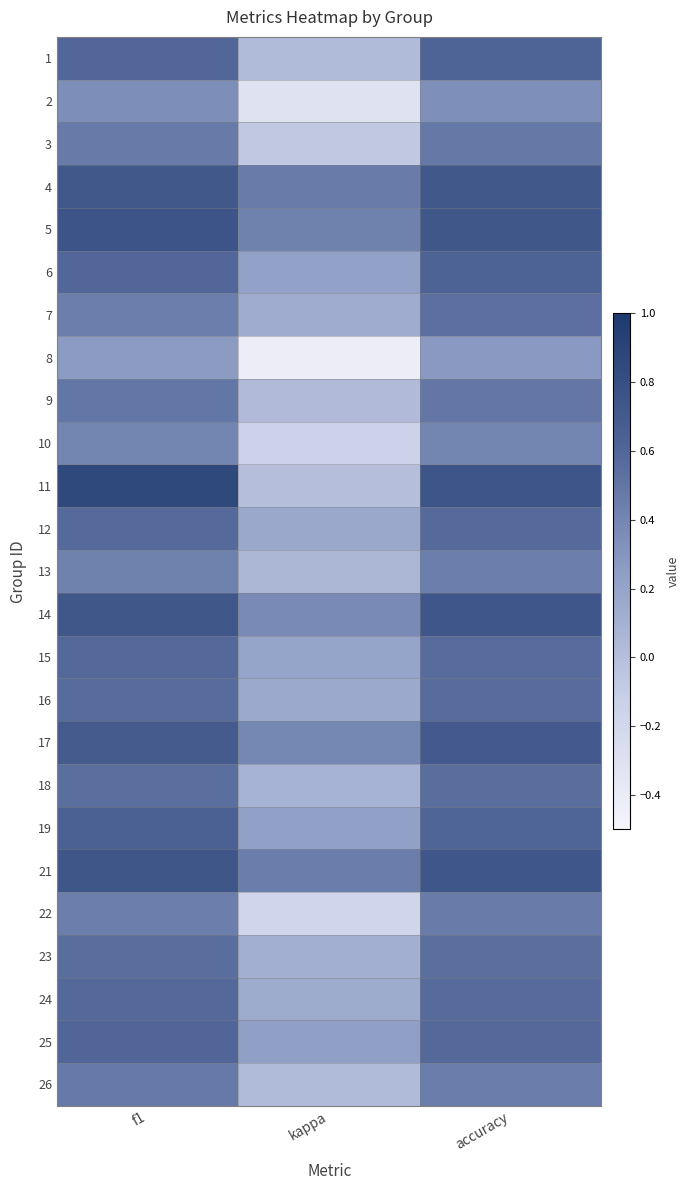

Reading left to right, transcribe all the data shown in this chart.

1: f1=0.6	kappa=0.0	accuracy=0.6
2: f1=0.3	kappa=-0.3	accuracy=0.3
3: f1=0.5	kappa=-0.1	accuracy=0.5
4: f1=0.7	kappa=0.5	accuracy=0.7
5: f1=0.8	kappa=0.4	accuracy=0.7
6: f1=0.6	kappa=0.2	accuracy=0.6
7: f1=0.4	kappa=0.1	accuracy=0.5
8: f1=0.3	kappa=-0.4	accuracy=0.3
9: f1=0.5	kappa=0.0	accuracy=0.5
10: f1=0.4	kappa=-0.2	accuracy=0.4
11: f1=0.9	kappa=0.0	accuracy=0.8
12: f1=0.6	kappa=0.2	accuracy=0.6
13: f1=0.4	kappa=0.1	accuracy=0.4
14: f1=0.7	kappa=0.4	accuracy=0.7
15: f1=0.6	kappa=0.2	accuracy=0.6
16: f1=0.6	kappa=0.2	accuracy=0.6
17: f1=0.7	kappa=0.4	accuracy=0.7
18: f1=0.5	kappa=0.1	accuracy=0.6
19: f1=0.6	kappa=0.2	accuracy=0.6
21: f1=0.7	kappa=0.5	accuracy=0.7
22: f1=0.4	kappa=-0.2	accuracy=0.5
23: f1=0.6	kappa=0.1	accuracy=0.5
24: f1=0.6	kappa=0.1	accuracy=0.6
25: f1=0.6	kappa=0.2	accuracy=0.6
26: f1=0.5	kappa=0.0	accuracy=0.5